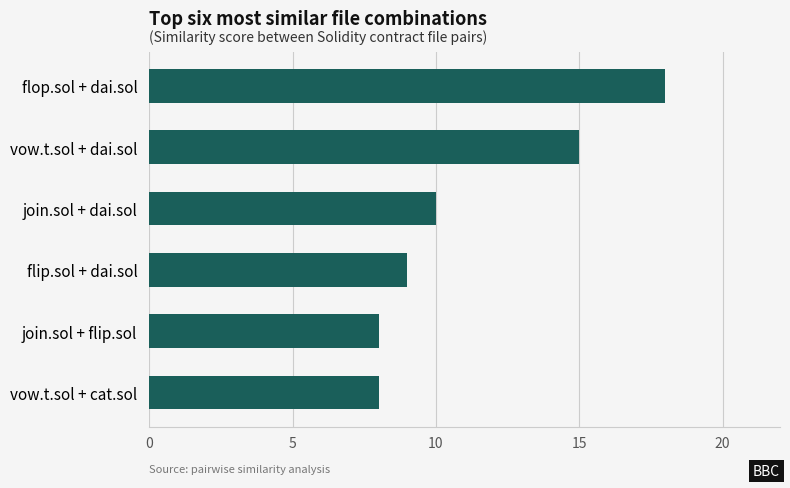

How many values are below 10?

3